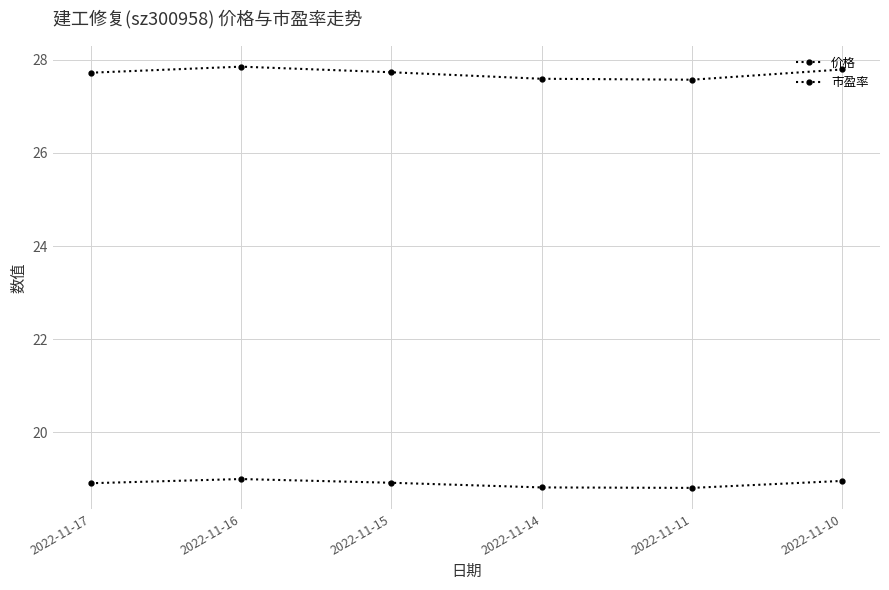

How many lines are shown in the chart?

2